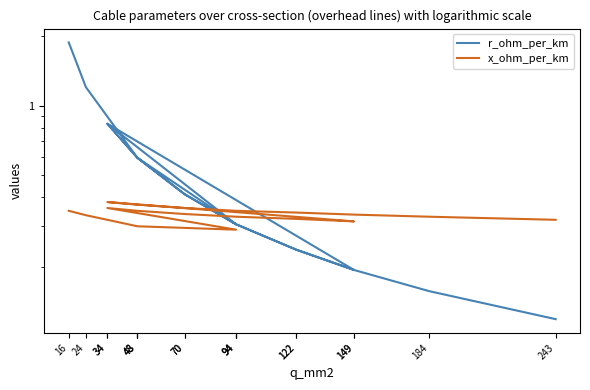

Which series changed the most between 94 and 243?

r_ohm_per_km